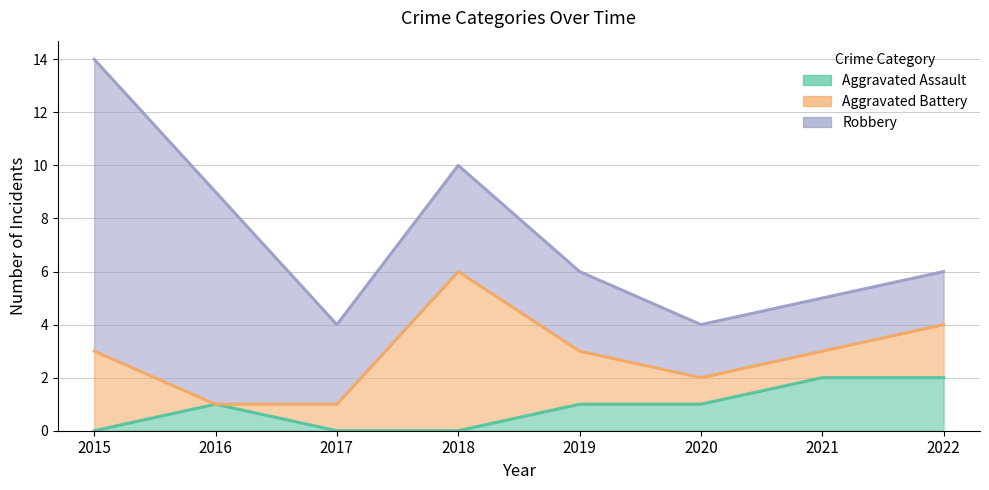

Reading left to right, what are all the values shown in this chart?

Aggravated Assault: 2015=0	2016=1	2017=0	2018=0	2019=1	2020=1	2021=2	2022=2
Aggravated Battery: 2015=3	2016=0	2017=1	2018=6	2019=2	2020=1	2021=1	2022=2
Robbery: 2015=11	2016=8	2017=3	2018=4	2019=3	2020=2	2021=2	2022=2